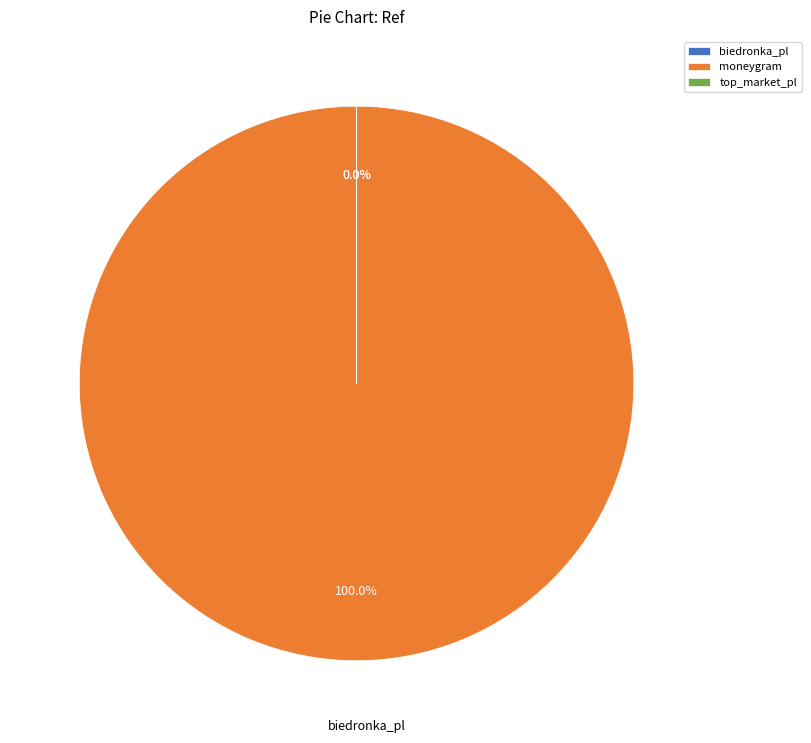

How many segments does this pie chart have?

3